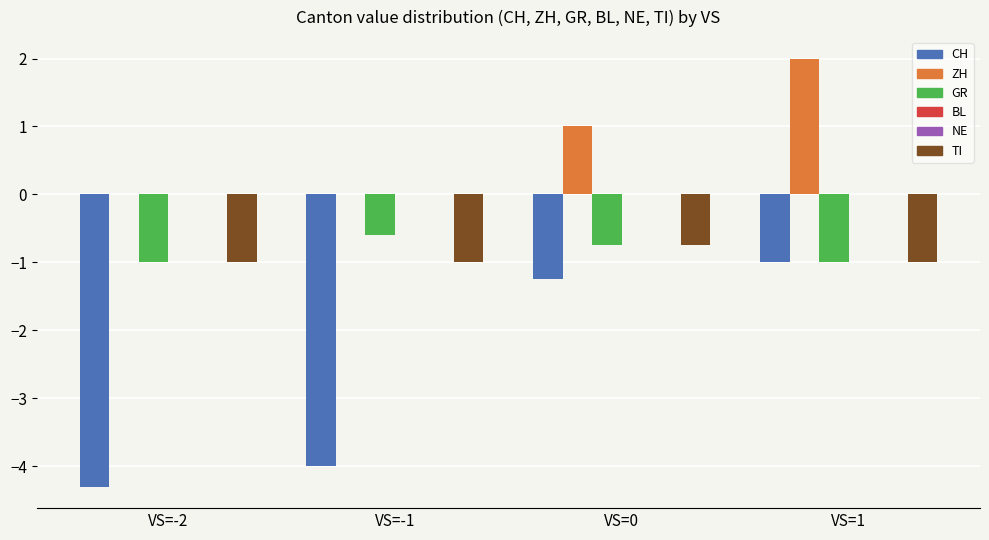

What is the value of the CH bar at the 2nd from the left?

-4.0